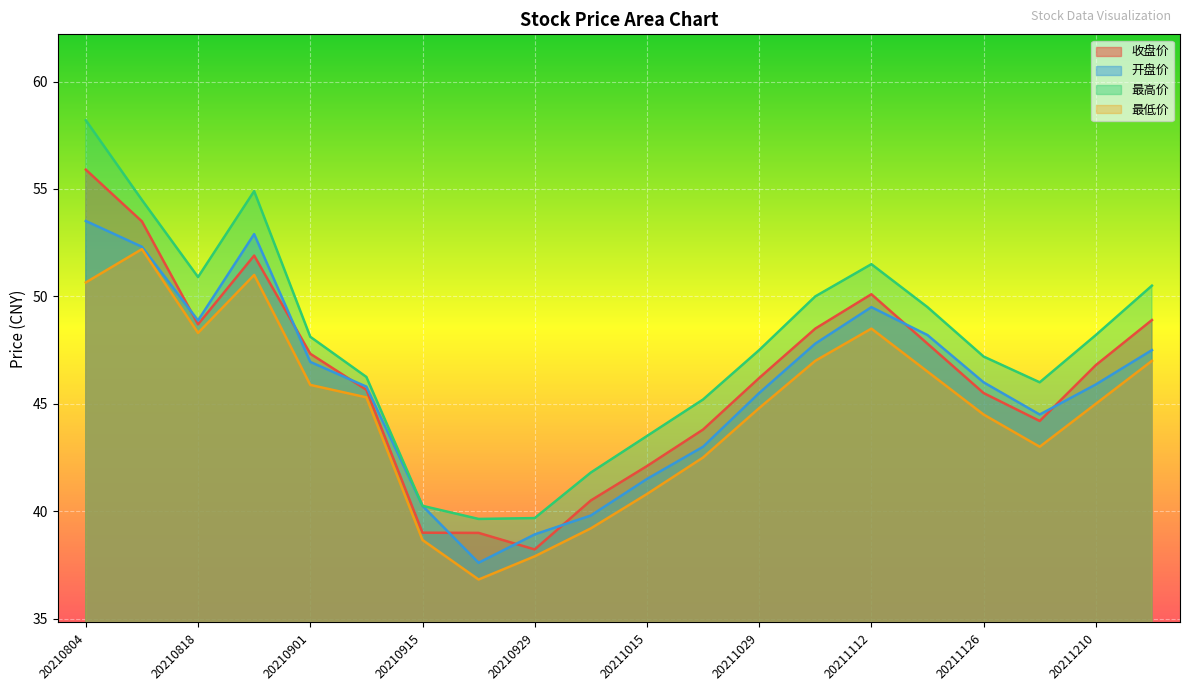

Reading left to right, extract all data points from this chart.

收盘价: 20210804=55.9	20210811=53.5	20210818=48.7	20210825=51.9	20210901=47.3	20210908=45.6	20210915=39.0	20210922=39.0	20210929=38.2	20211008=40.5	20211015=42.1	20211022=43.8	20211029=46.2	20211105=48.5	20211112=50.1	20211119=47.8	20211126=45.5	20211203=44.2	20211210=46.8	20211217=48.9
开盘价: 20210804=53.5	20210811=52.3	20210818=48.9	20210825=52.9	20210901=47.0	20210908=45.8	20210915=40.2	20210922=37.6	20210929=38.9	20211008=39.8	20211015=41.5	20211022=43.0	20211029=45.5	20211105=47.8	20211112=49.5	20211119=48.2	20211126=46.0	20211203=44.5	20211210=45.9	20211217=47.5
最高价: 20210804=58.2	20210811=54.5	20210818=50.9	20210825=54.9	20210901=48.1	20210908=46.2	20210915=40.2	20210922=39.6	20210929=39.7	20211008=41.8	20211015=43.5	20211022=45.2	20211029=47.5	20211105=50.0	20211112=51.5	20211119=49.5	20211126=47.2	20211203=46.0	20211210=48.2	20211217=50.5
最低价: 20210804=50.6	20210811=52.2	20210818=48.3	20210825=51.0	20210901=45.9	20210908=45.3	20210915=38.7	20210922=36.8	20210929=37.9	20211008=39.2	20211015=40.8	20211022=42.5	20211029=44.8	20211105=47.0	20211112=48.5	20211119=46.5	20211126=44.5	20211203=43.0	20211210=45.0	20211217=47.0